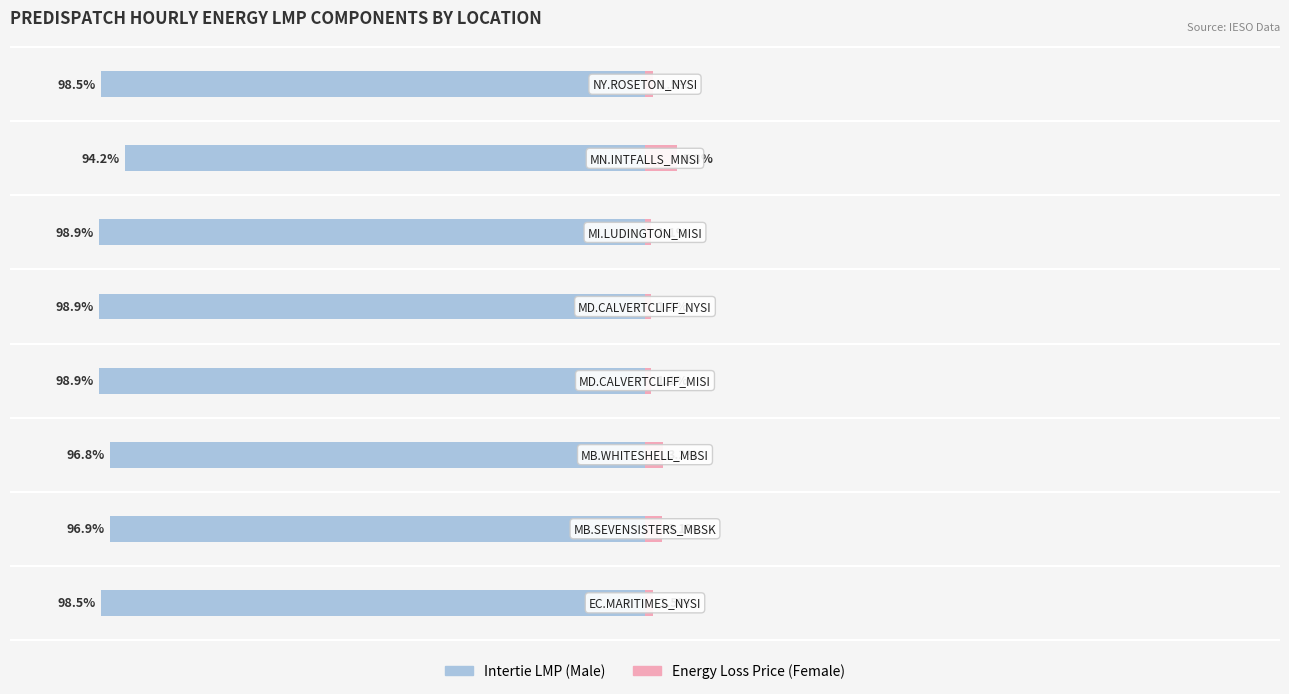

Reading right to left, what are all the values shown in this chart?

Male: 7=-98.5	6=-94.2	5=-98.9	4=-98.9	3=-98.9	2=-96.8	1=-96.9	0=-98.5
Female: 7=1.5	6=5.8	5=1.1	4=1.1	3=1.1	2=3.2	1=3.1	0=1.5